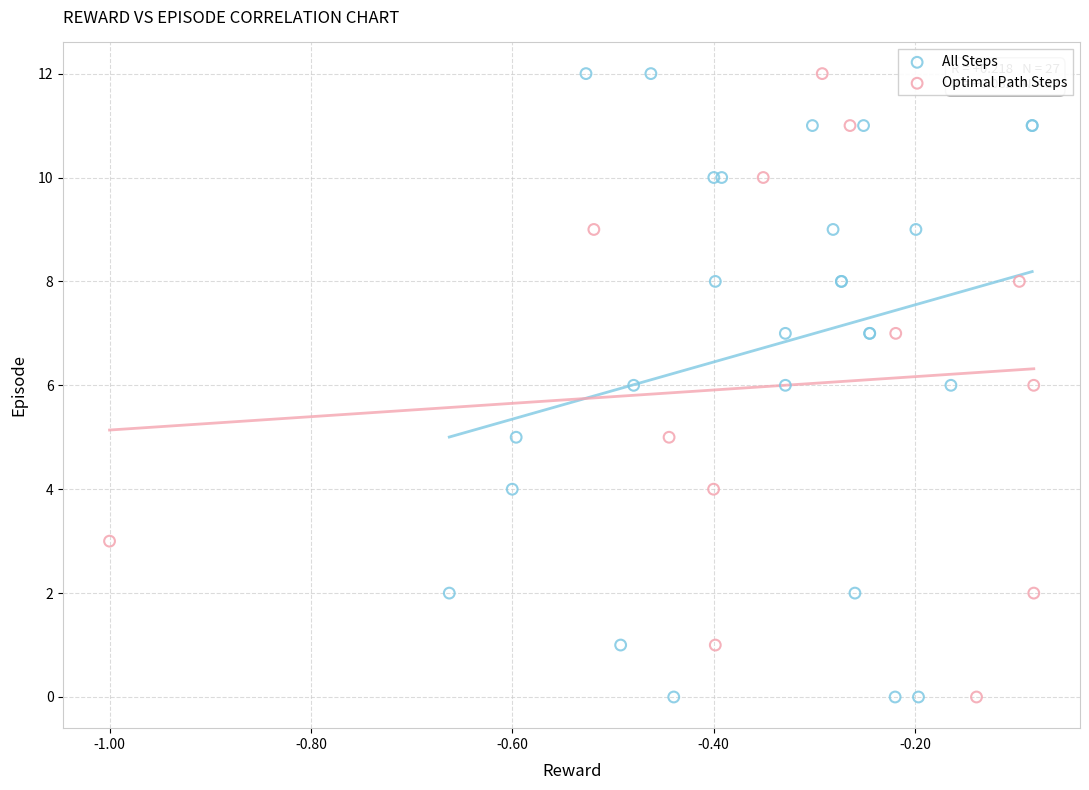

What are all the series names shown in the legend?

All Steps, Optimal Path Steps